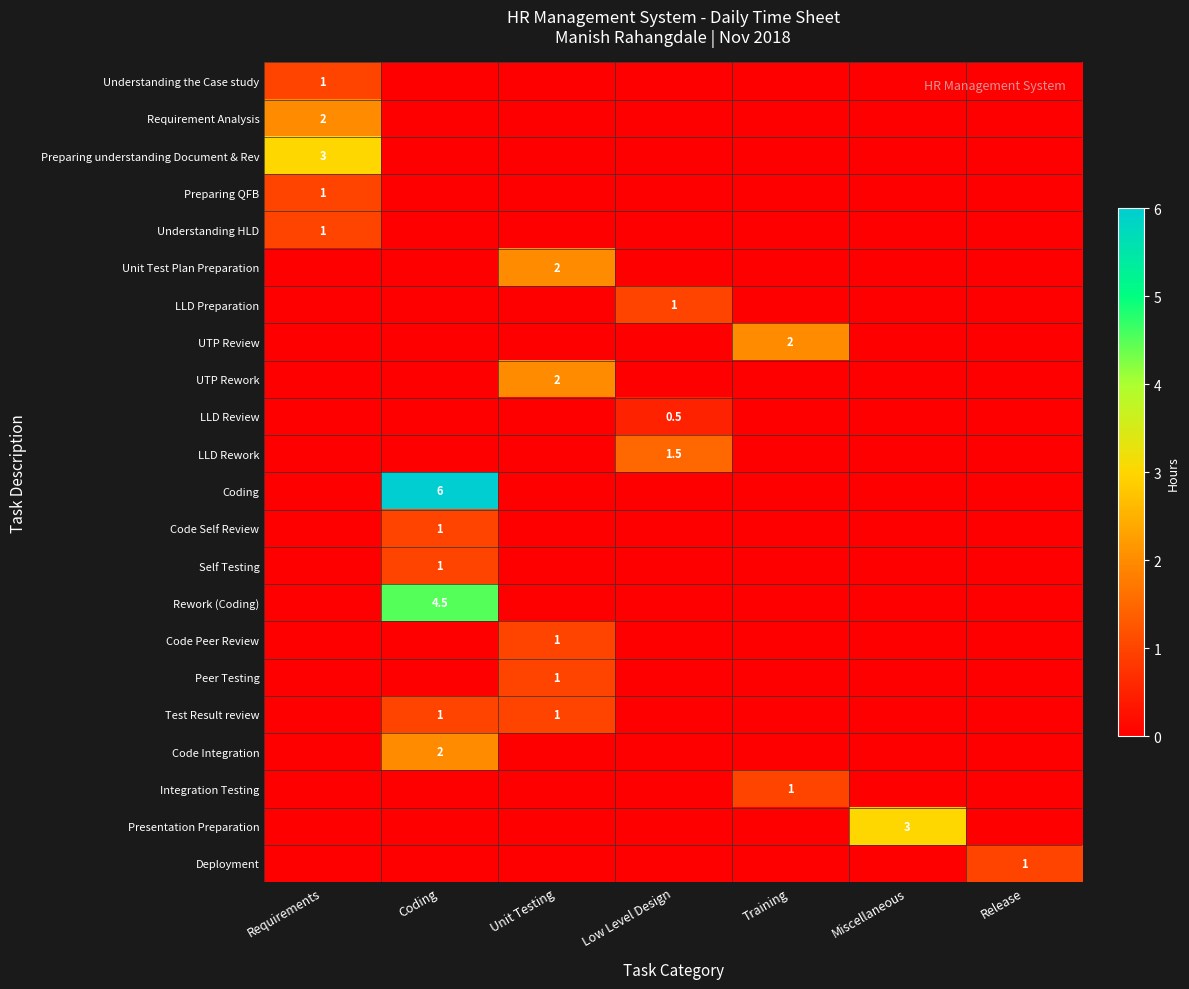

What is the difference between the maximum and second lowest values in the Test Result review series?

1.0